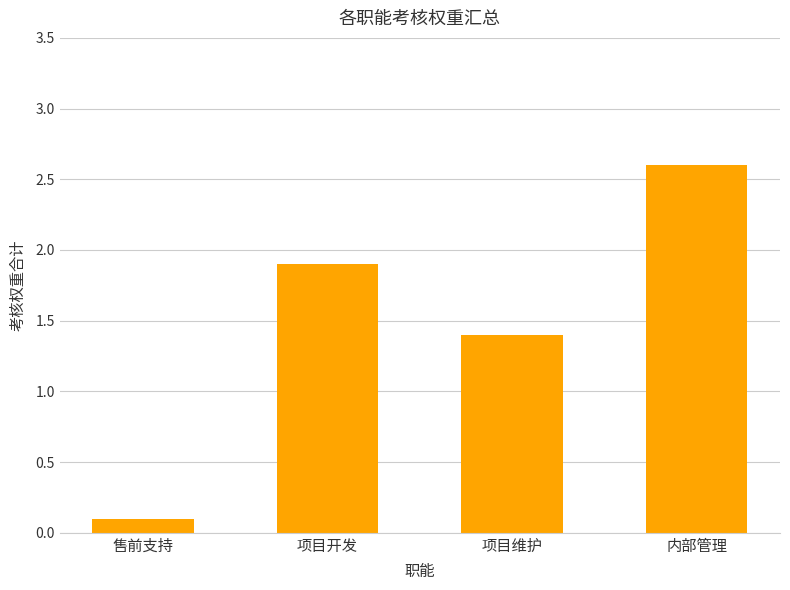

What is the difference between the maximum and minimum values?

2.5